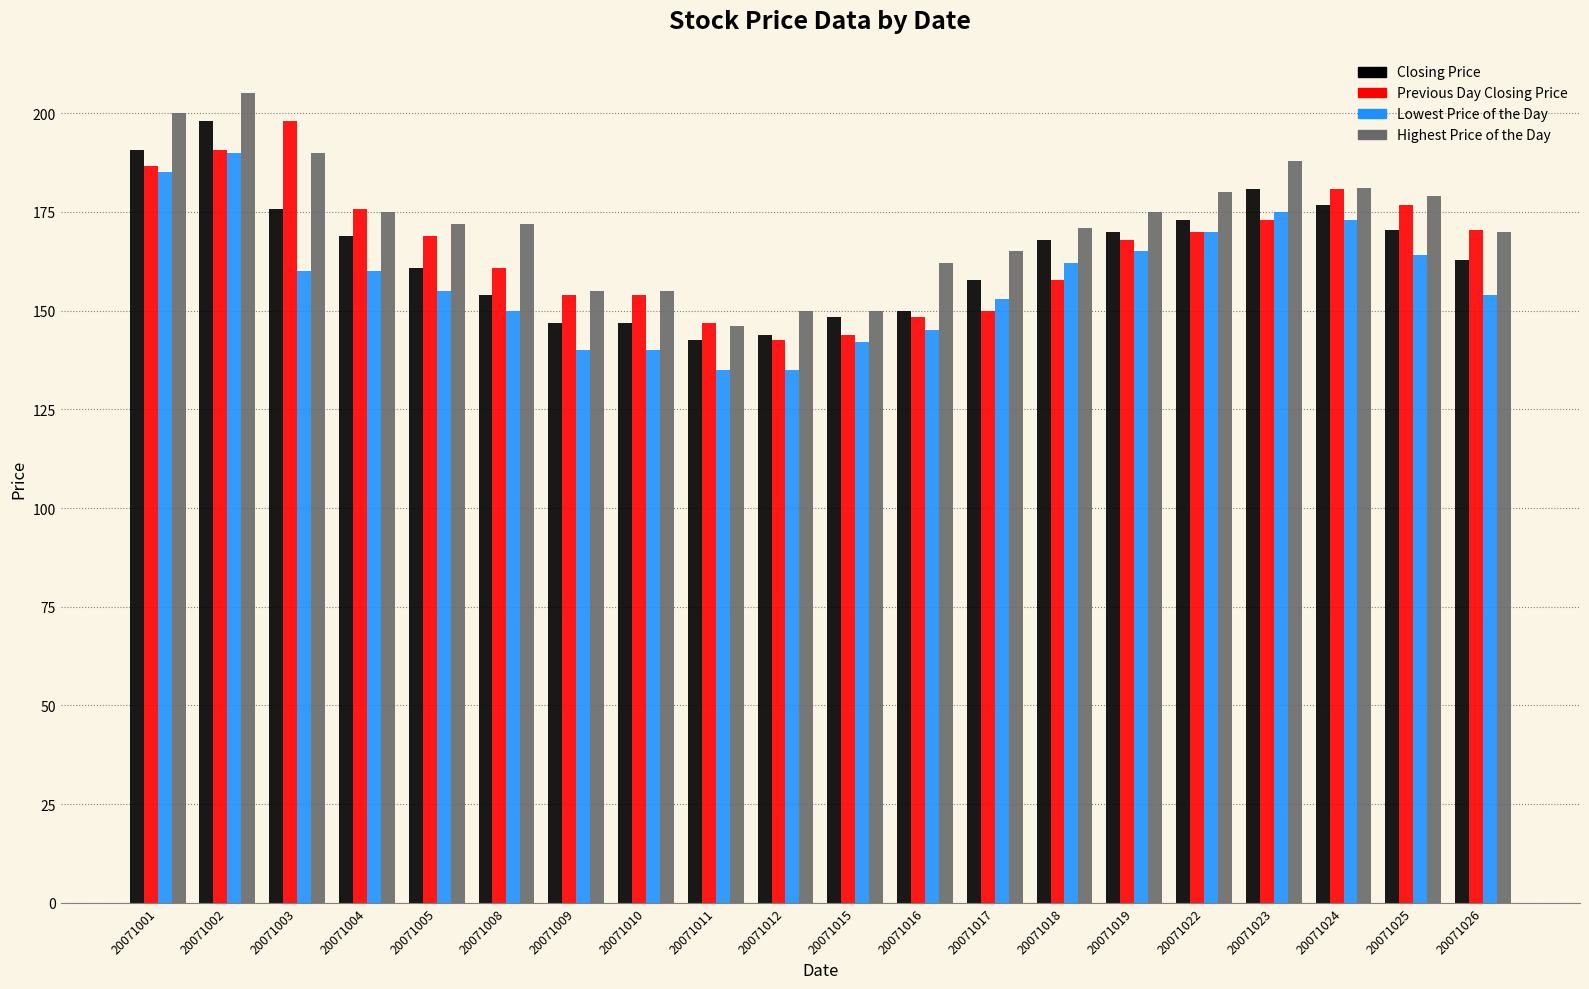

Which series changed the most between 20071001 and 20071016?

Closing Price